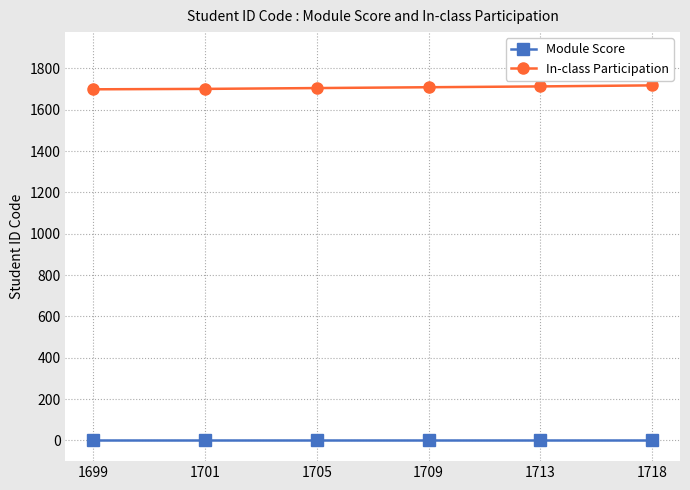

Is it true that In-class Participation equals 1086 at 1705?

False